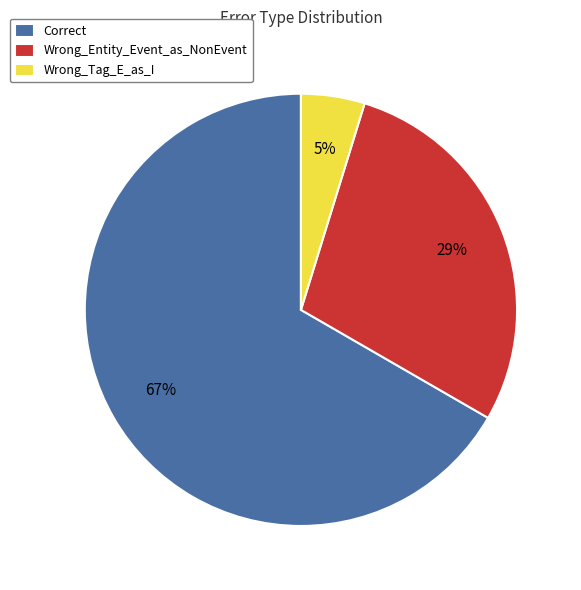

What is the smallest slice in the pie chart?

Wrong_Tag_E_as_I